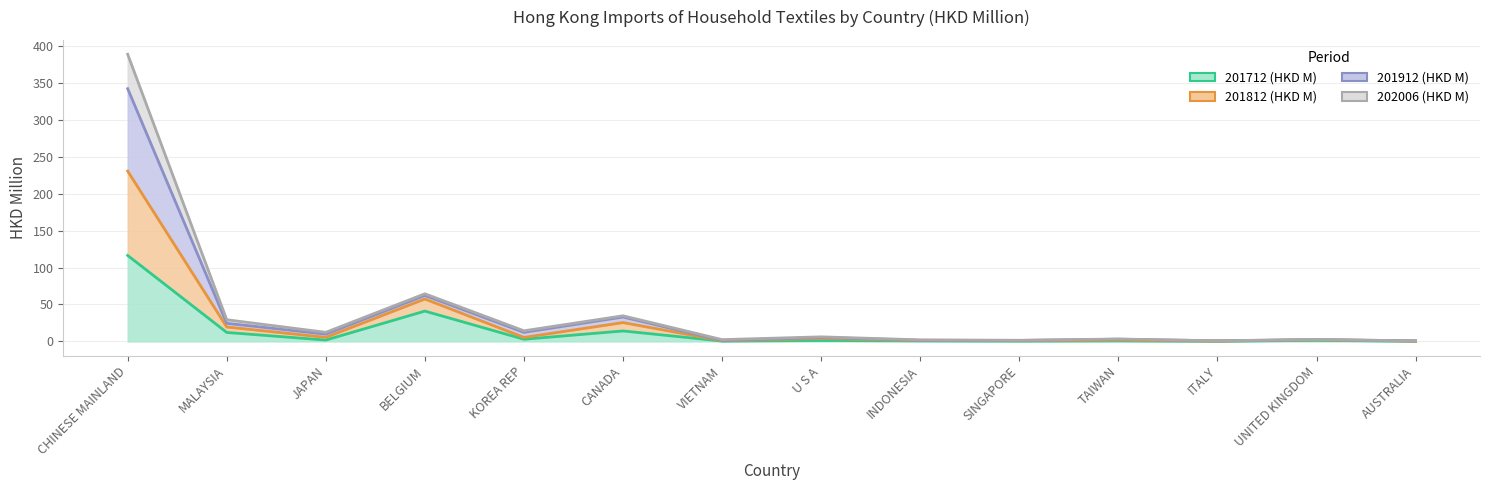

What position from the right is SINGAPORE?

5